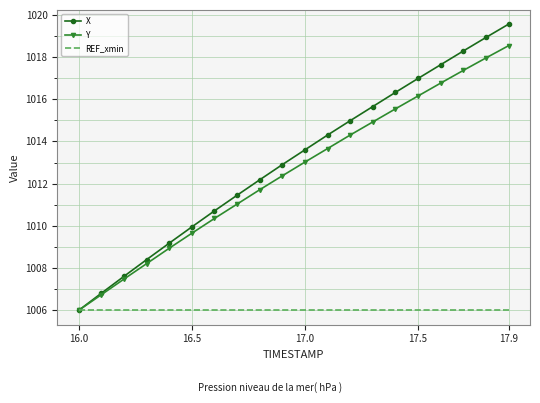

What is the lowest value of the REF_xmin series?

1006.0